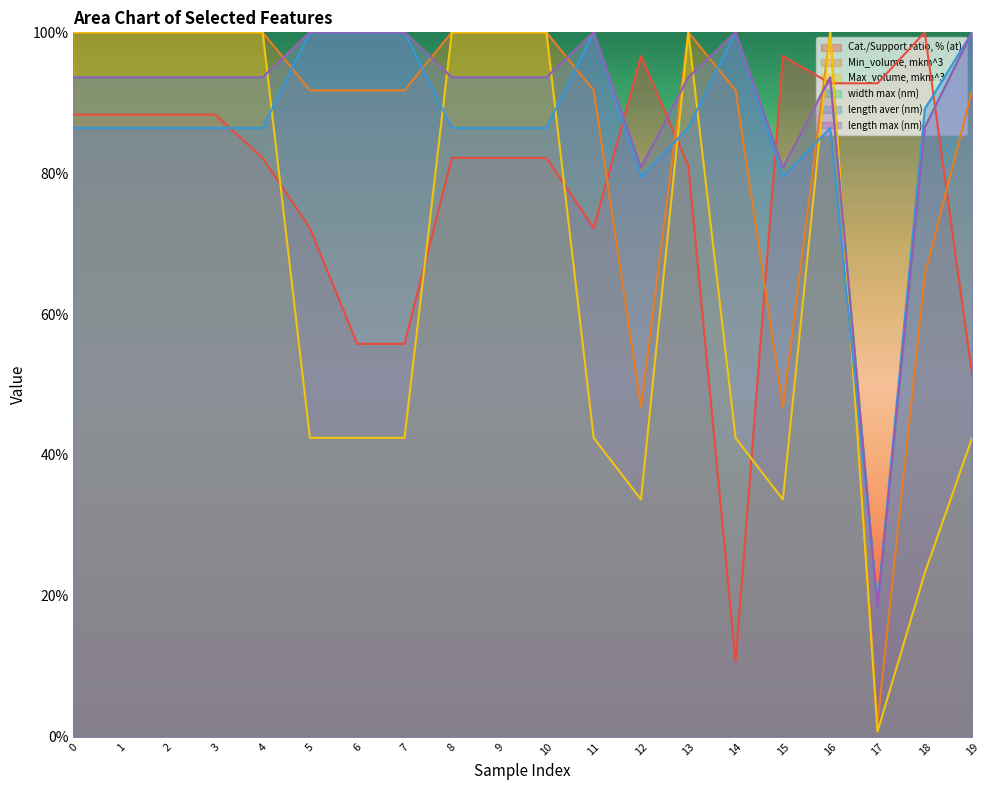

True or false: length aver (nm) has more than 0 points higher than both neighbors.

True